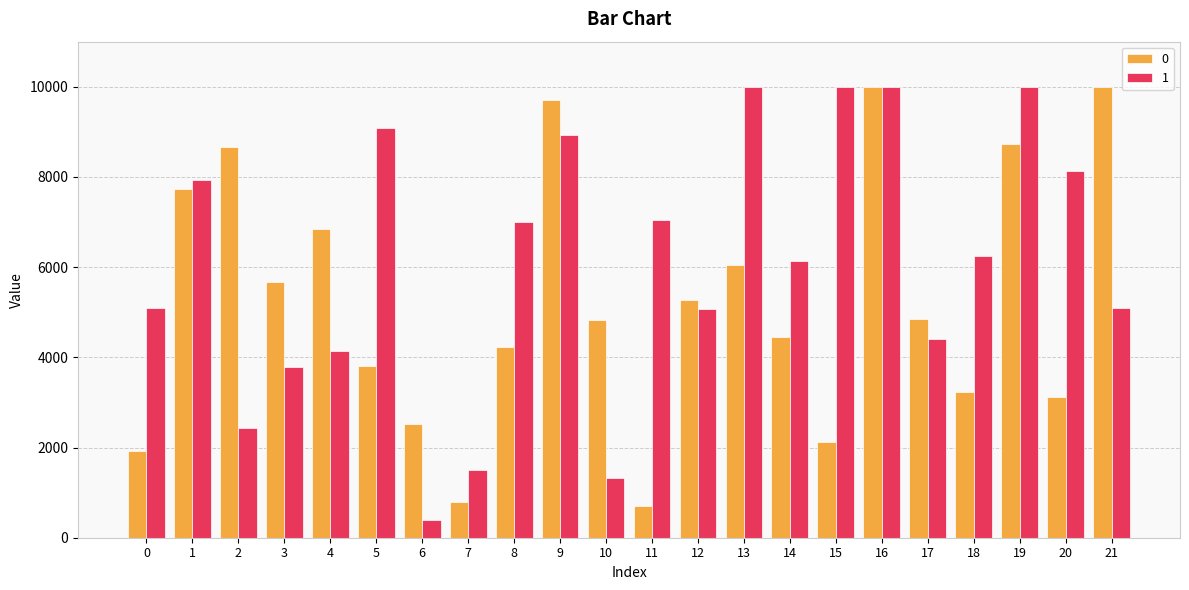

What is the minimum value shown in the chart?

389.5